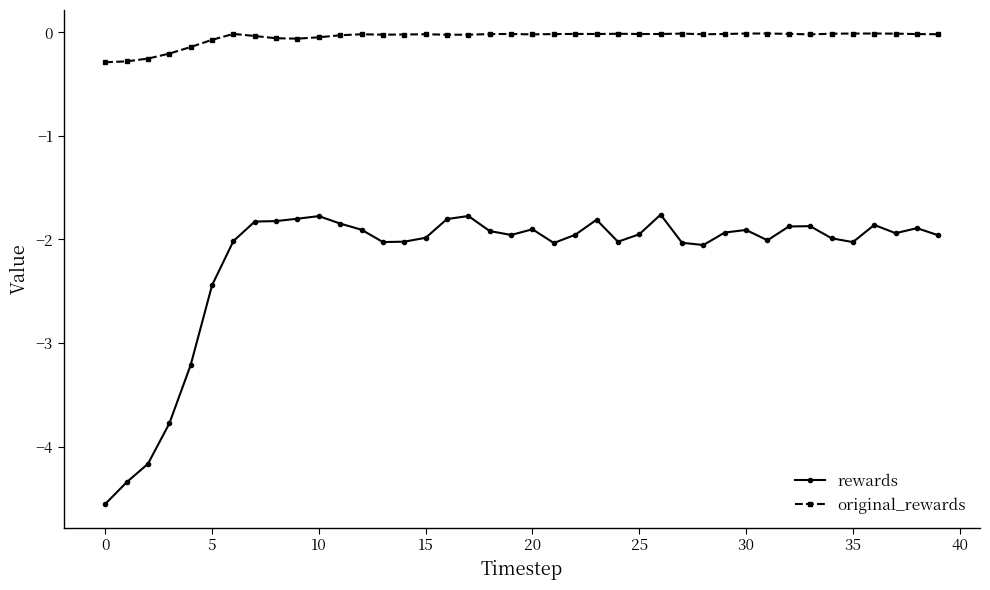

What is the smallest value displayed?

-4.6